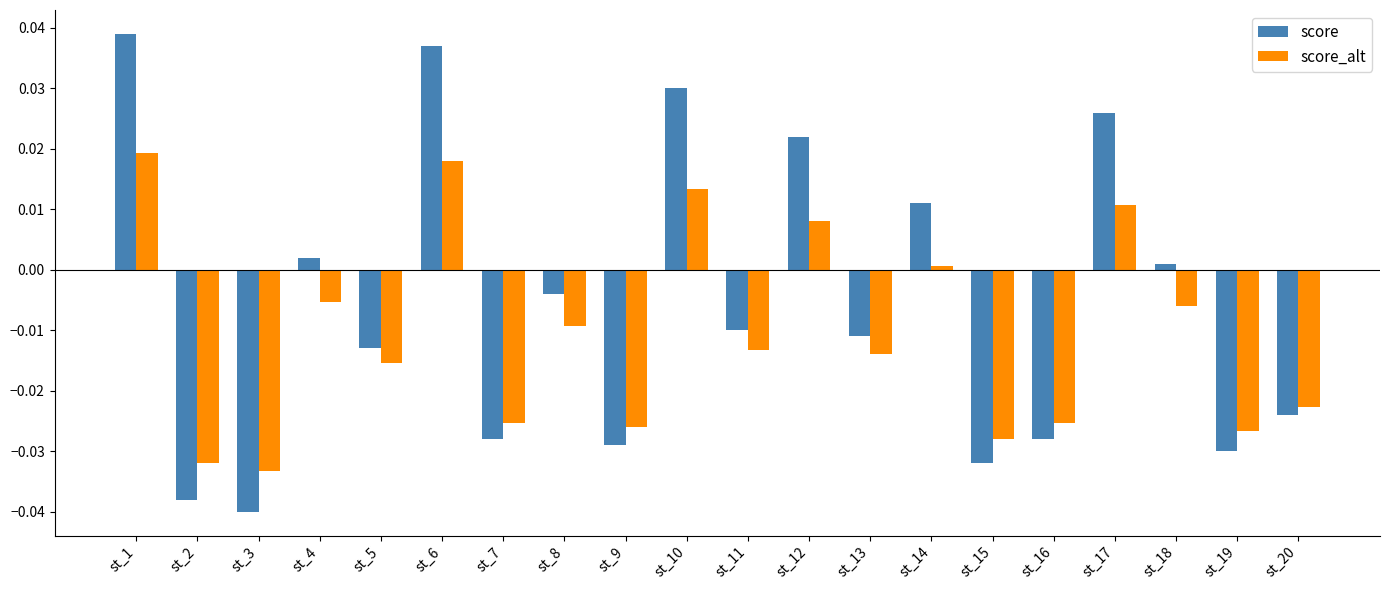

At st_1, list the series in order from smallest to largest.

score_alt, score